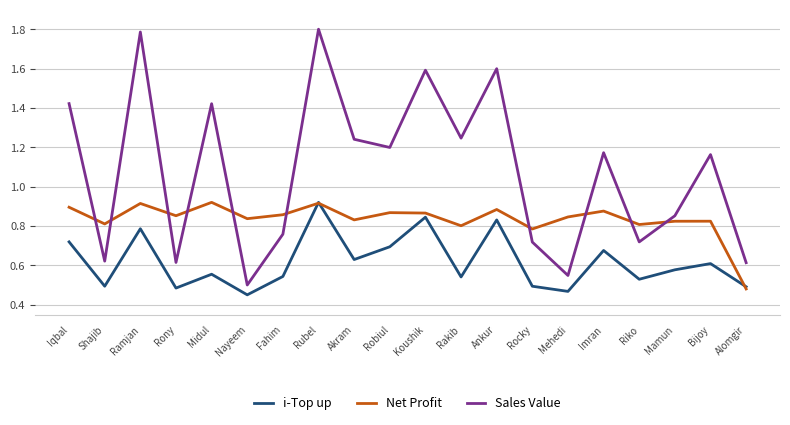

What position from the left is Bijoy?

19